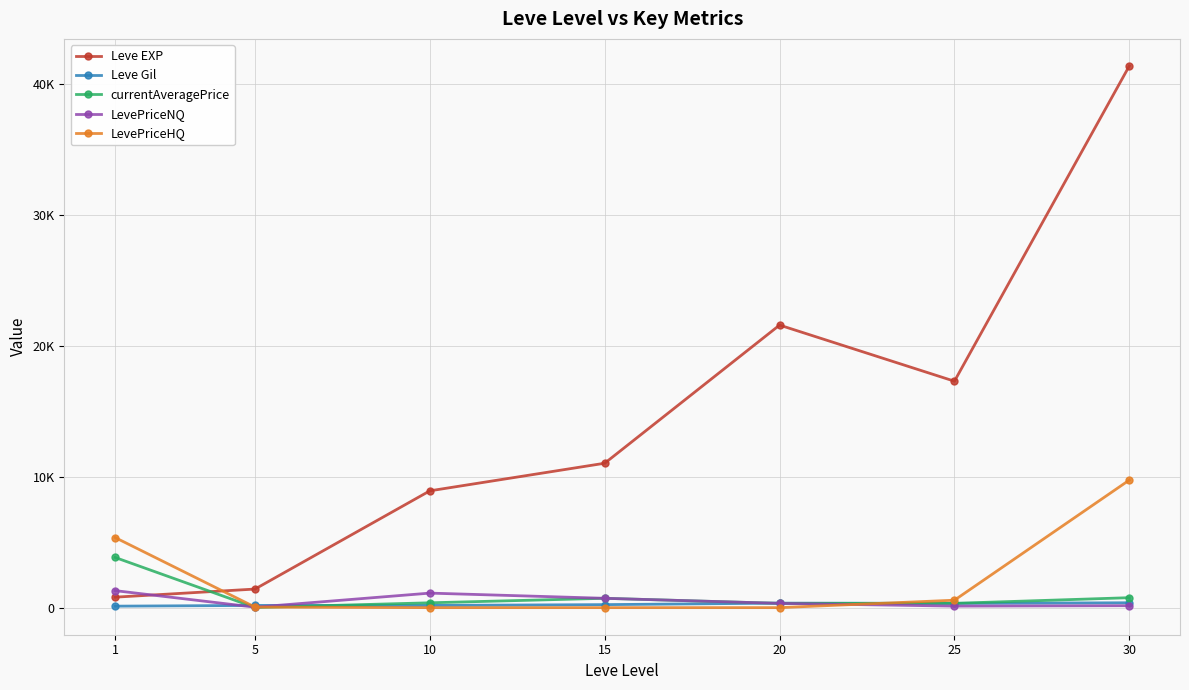

What are all the series names shown in the legend?

Leve EXP, Leve Gil, currentAveragePrice, LevePriceNQ, LevePriceHQ